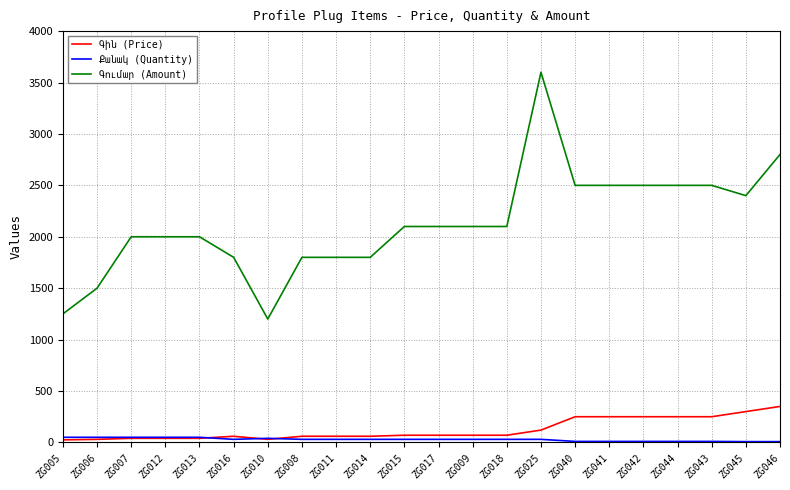

At which category is the sum across all series the highest?

ZG025